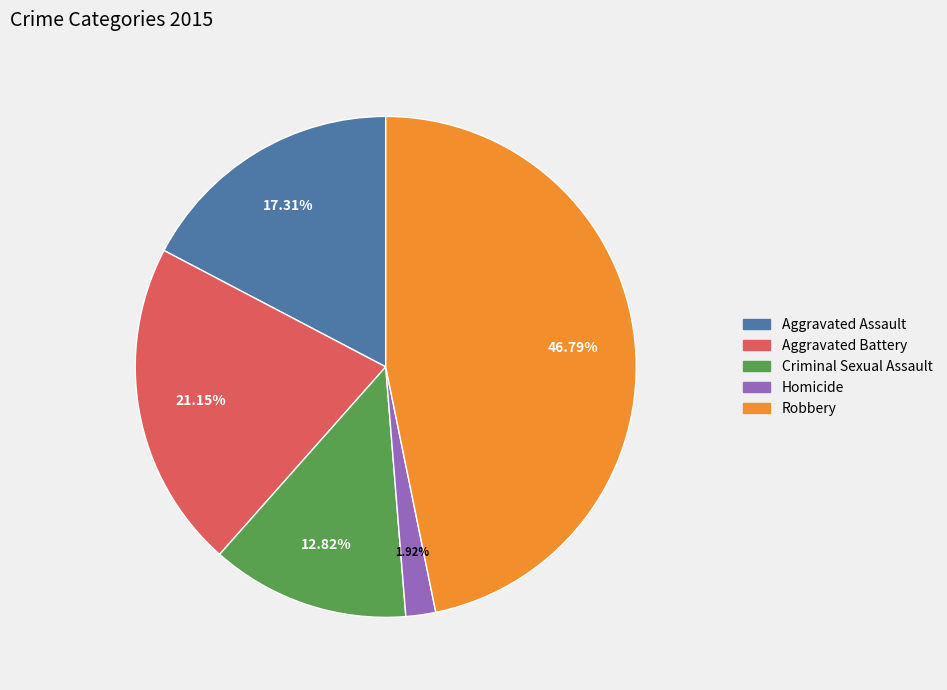

Is the sum of Aggravated Battery and Criminal Sexual Assault greater than half?

No